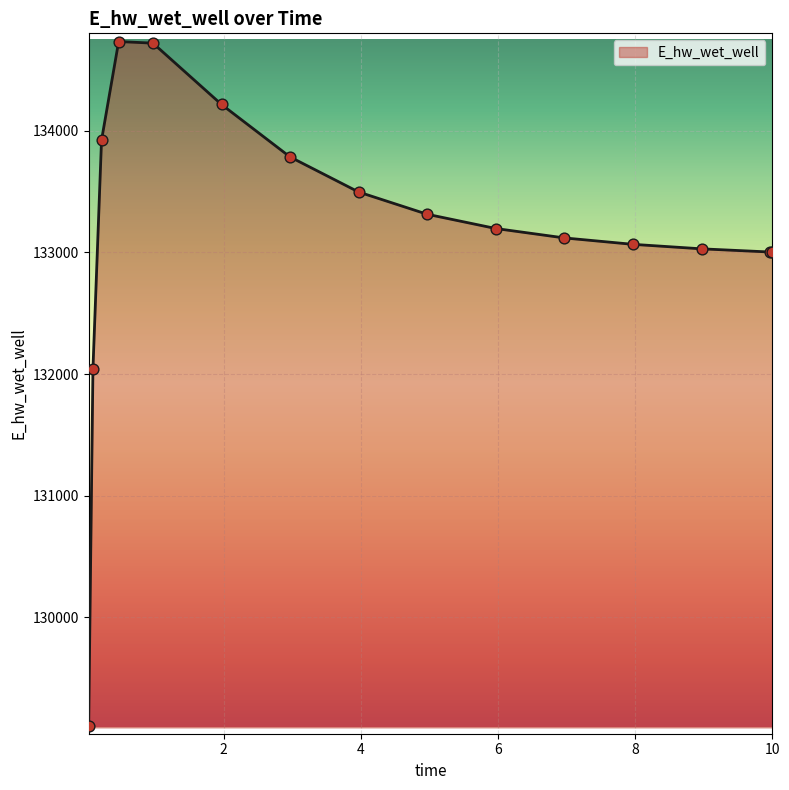

What is the maximum value shown in the chart?

134732.5